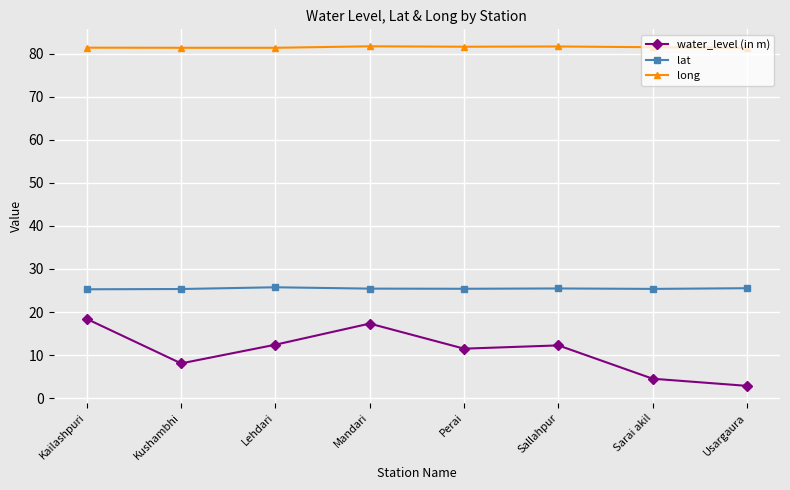

Does the chart have visible grid lines?

Yes